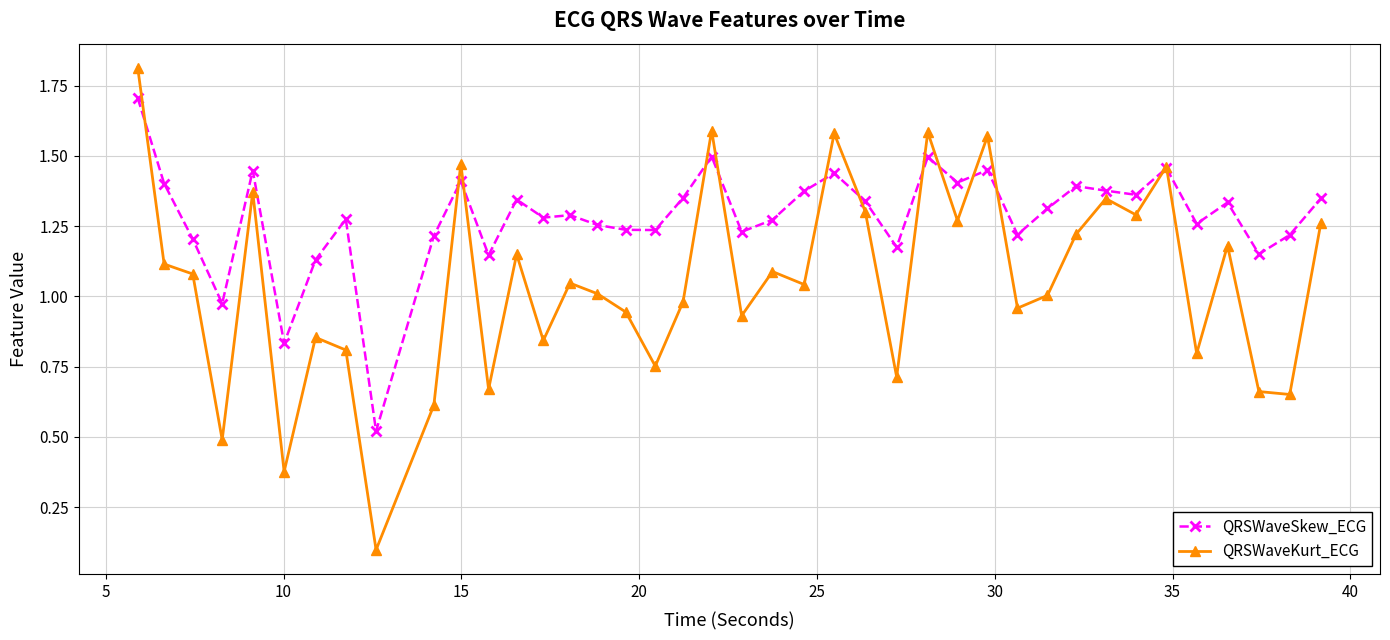

List the series in order of their overall mean, lowest first.

QRSWaveKurt_ECG, QRSWaveSkew_ECG